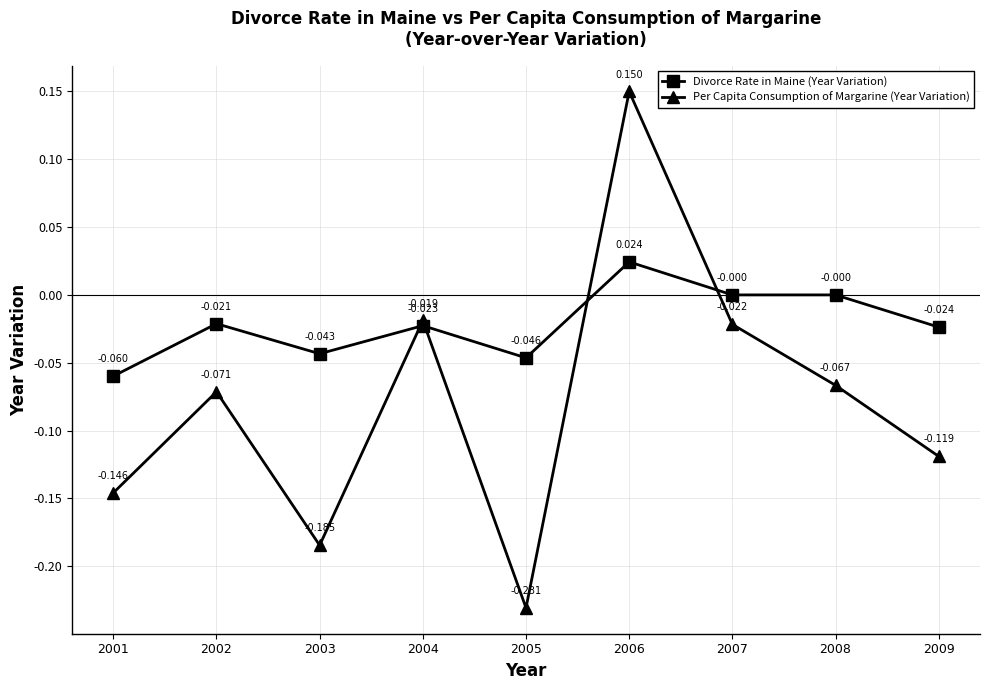

Which series has the largest total across all categories?

Divorce Rate in Maine (Year Variation)